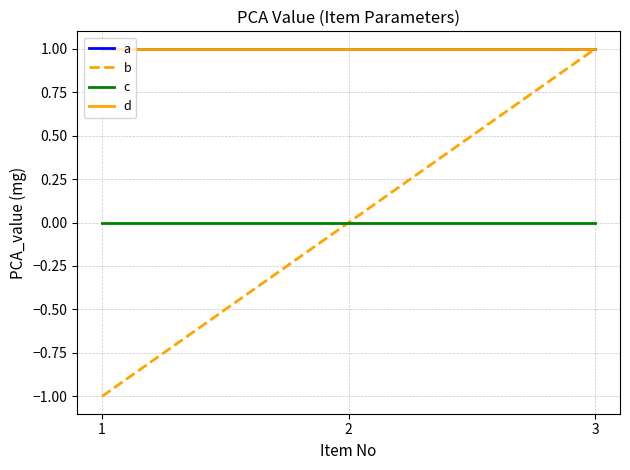

True or false: c has a value of 0 at 3.

True